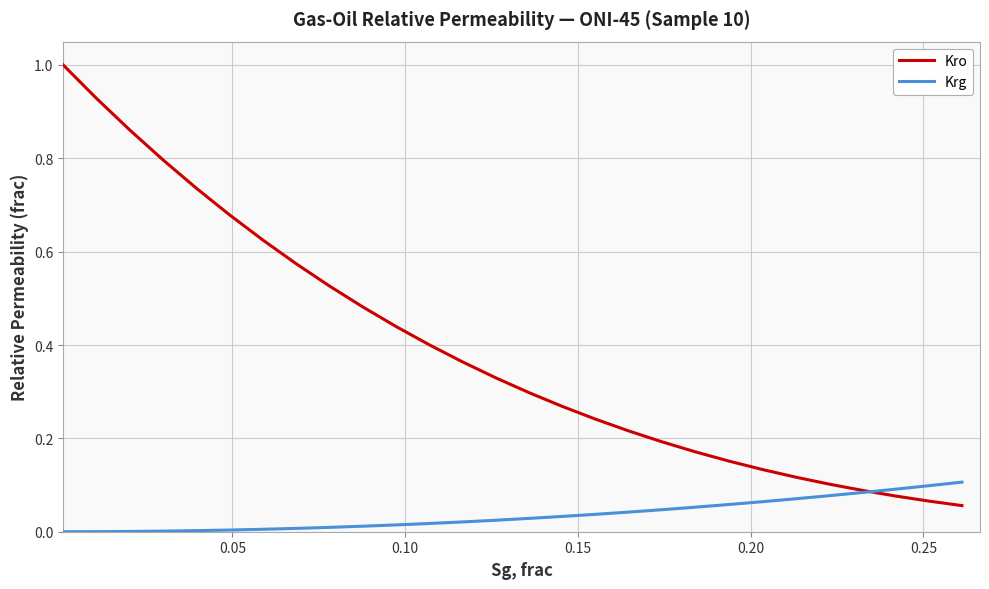

List the series in order of their peak value, lowest first.

Krg, Kro